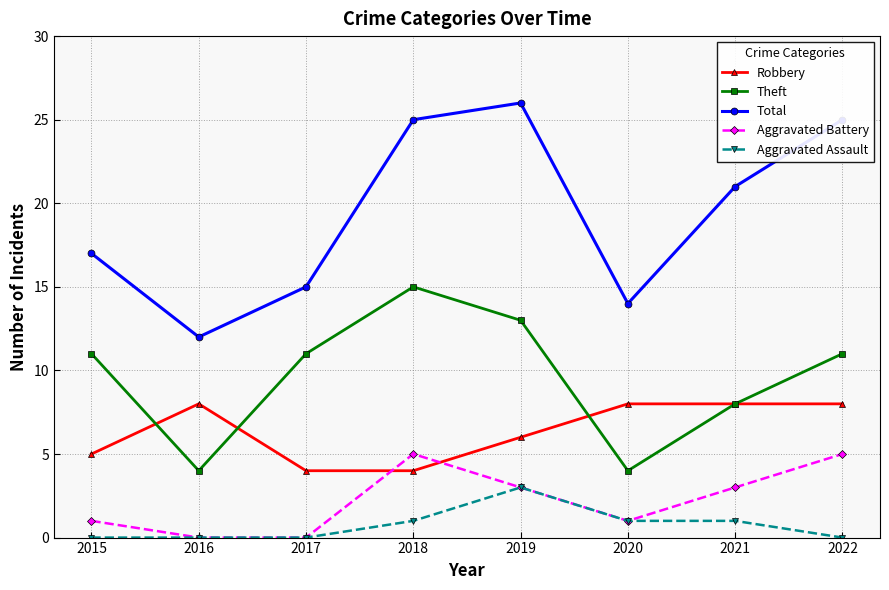

What is the difference between the Total values at 2022 and 2015?

8